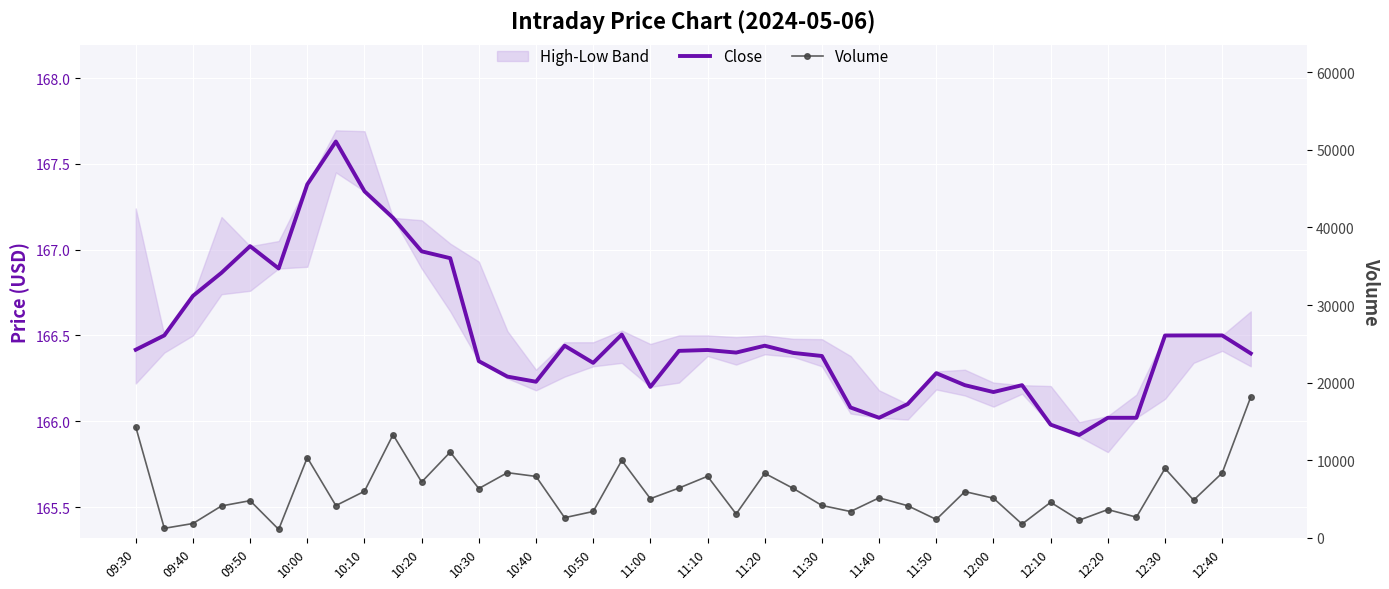

At which category is the sum across all series the highest?

39